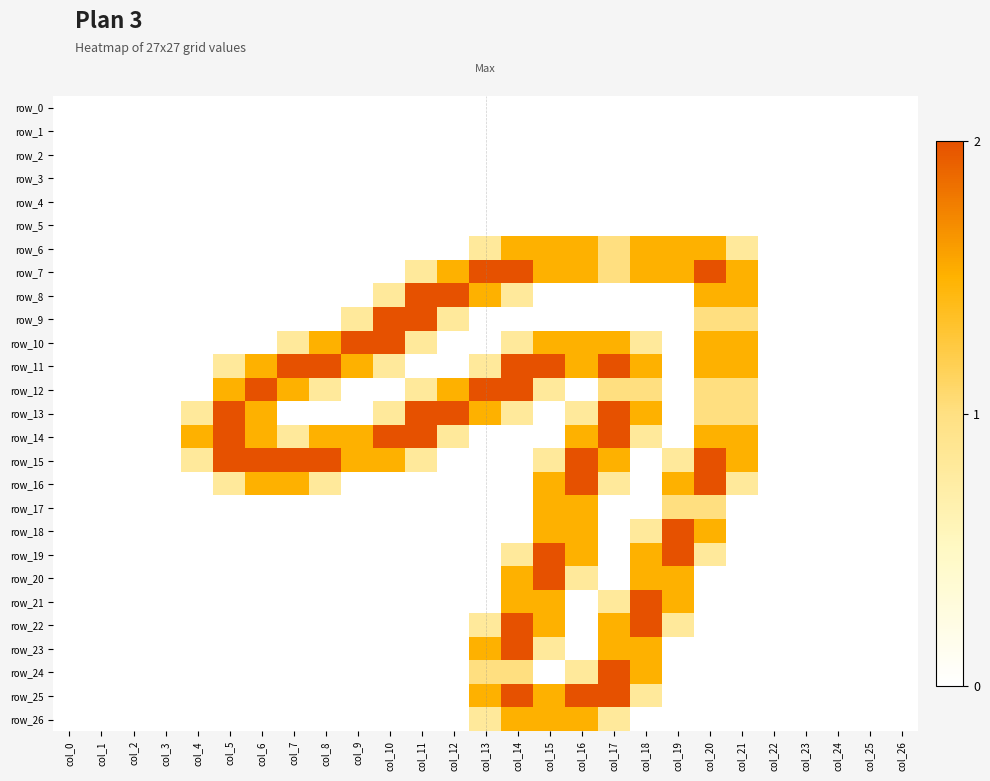

Reading left to right, extract all data points from this chart.

row_0: 0.0	0.0	0.0	0.0	0.0	0.0	0.0	0.0	0.0	0.0	0.0	0.0	0.0	0.0	0.0	0.0	0.0	0.0	0.0	0.0	0.0	0.0	0.0	0.0	0.0	0.0	0.0
row_1: 0.0	0.0	0.0	0.0	0.0	0.0	0.0	0.0	0.0	0.0	0.0	0.0	0.0	0.0	0.0	0.0	0.0	0.0	0.0	0.0	0.0	0.0	0.0	0.0	0.0	0.0	0.0
row_2: 0.0	0.0	0.0	0.0	0.0	0.0	0.0	0.0	0.0	0.0	0.0	0.0	0.0	0.0	0.0	0.0	0.0	0.0	0.0	0.0	0.0	0.0	0.0	0.0	0.0	0.0	0.0
row_3: 0.0	0.0	0.0	0.0	0.0	0.0	0.0	0.0	0.0	0.0	0.0	0.0	0.0	0.0	0.0	0.0	0.0	0.0	0.0	0.0	0.0	0.0	0.0	0.0	0.0	0.0	0.0
row_4: 0.0	0.0	0.0	0.0	0.0	0.0	0.0	0.0	0.0	0.0	0.0	0.0	0.0	0.0	0.0	0.0	0.0	0.0	0.0	0.0	0.0	0.0	0.0	0.0	0.0	0.0	0.0
row_5: 0.0	0.0	0.0	0.0	0.0	0.0	0.0	0.0	0.0	0.0	0.0	0.0	0.0	0.0	0.0	0.0	0.0	0.0	0.0	0.0	0.0	0.0	0.0	0.0	0.0	0.0	0.0
row_6: 0.0	0.0	0.0	0.0	0.0	0.0	0.0	0.0	0.0	0.0	0.0	0.0	0.0	0.8	1.5	1.5	1.5	1.0	1.5	1.5	1.5	0.8	0.0	0.0	0.0	0.0	0.0
row_7: 0.0	0.0	0.0	0.0	0.0	0.0	0.0	0.0	0.0	0.0	0.0	0.8	1.5	2.0	2.0	1.5	1.5	1.0	1.5	1.5	2.0	1.5	0.0	0.0	0.0	0.0	0.0
row_8: 0.0	0.0	0.0	0.0	0.0	0.0	0.0	0.0	0.0	0.0	0.8	2.0	2.0	1.5	0.8	0.0	0.0	0.0	0.0	0.0	1.5	1.5	0.0	0.0	0.0	0.0	0.0
row_9: 0.0	0.0	0.0	0.0	0.0	0.0	0.0	0.0	0.0	0.8	2.0	2.0	0.8	0.0	0.0	0.0	0.0	0.0	0.0	0.0	1.0	1.0	0.0	0.0	0.0	0.0	0.0
row_10: 0.0	0.0	0.0	0.0	0.0	0.0	0.0	0.8	1.5	2.0	2.0	0.8	0.0	0.0	0.8	1.5	1.5	1.5	0.8	0.0	1.5	1.5	0.0	0.0	0.0	0.0	0.0
row_11: 0.0	0.0	0.0	0.0	0.0	0.8	1.5	2.0	2.0	1.5	0.8	0.0	0.0	0.8	2.0	2.0	1.5	2.0	1.5	0.0	1.5	1.5	0.0	0.0	0.0	0.0	0.0
row_12: 0.0	0.0	0.0	0.0	0.0	1.5	2.0	1.5	0.8	0.0	0.0	0.8	1.5	2.0	2.0	0.8	0.0	1.0	1.0	0.0	1.0	1.0	0.0	0.0	0.0	0.0	0.0
row_13: 0.0	0.0	0.0	0.0	0.8	2.0	1.5	0.0	0.0	0.0	0.8	2.0	2.0	1.5	0.8	0.0	0.8	2.0	1.5	0.0	1.0	1.0	0.0	0.0	0.0	0.0	0.0
row_14: 0.0	0.0	0.0	0.0	1.5	2.0	1.5	0.8	1.5	1.5	2.0	2.0	0.8	0.0	0.0	0.0	1.5	2.0	0.8	0.0	1.5	1.5	0.0	0.0	0.0	0.0	0.0
row_15: 0.0	0.0	0.0	0.0	0.8	2.0	2.0	2.0	2.0	1.5	1.5	0.8	0.0	0.0	0.0	0.8	2.0	1.5	0.0	0.8	2.0	1.5	0.0	0.0	0.0	0.0	0.0
row_16: 0.0	0.0	0.0	0.0	0.0	0.8	1.5	1.5	0.8	0.0	0.0	0.0	0.0	0.0	0.0	1.5	2.0	0.8	0.0	1.5	2.0	0.8	0.0	0.0	0.0	0.0	0.0
row_17: 0.0	0.0	0.0	0.0	0.0	0.0	0.0	0.0	0.0	0.0	0.0	0.0	0.0	0.0	0.0	1.5	1.5	0.0	0.0	1.0	1.0	0.0	0.0	0.0	0.0	0.0	0.0
row_18: 0.0	0.0	0.0	0.0	0.0	0.0	0.0	0.0	0.0	0.0	0.0	0.0	0.0	0.0	0.0	1.5	1.5	0.0	0.8	2.0	1.5	0.0	0.0	0.0	0.0	0.0	0.0
row_19: 0.0	0.0	0.0	0.0	0.0	0.0	0.0	0.0	0.0	0.0	0.0	0.0	0.0	0.0	0.8	2.0	1.5	0.0	1.5	2.0	0.8	0.0	0.0	0.0	0.0	0.0	0.0
row_20: 0.0	0.0	0.0	0.0	0.0	0.0	0.0	0.0	0.0	0.0	0.0	0.0	0.0	0.0	1.5	2.0	0.8	0.0	1.5	1.5	0.0	0.0	0.0	0.0	0.0	0.0	0.0
row_21: 0.0	0.0	0.0	0.0	0.0	0.0	0.0	0.0	0.0	0.0	0.0	0.0	0.0	0.0	1.5	1.5	0.0	0.8	2.0	1.5	0.0	0.0	0.0	0.0	0.0	0.0	0.0
row_22: 0.0	0.0	0.0	0.0	0.0	0.0	0.0	0.0	0.0	0.0	0.0	0.0	0.0	0.8	2.0	1.5	0.0	1.5	2.0	0.8	0.0	0.0	0.0	0.0	0.0	0.0	0.0
row_23: 0.0	0.0	0.0	0.0	0.0	0.0	0.0	0.0	0.0	0.0	0.0	0.0	0.0	1.5	2.0	0.8	0.0	1.5	1.5	0.0	0.0	0.0	0.0	0.0	0.0	0.0	0.0
row_24: 0.0	0.0	0.0	0.0	0.0	0.0	0.0	0.0	0.0	0.0	0.0	0.0	0.0	1.0	1.0	0.0	0.8	2.0	1.5	0.0	0.0	0.0	0.0	0.0	0.0	0.0	0.0
row_25: 0.0	0.0	0.0	0.0	0.0	0.0	0.0	0.0	0.0	0.0	0.0	0.0	0.0	1.5	2.0	1.5	2.0	2.0	0.8	0.0	0.0	0.0	0.0	0.0	0.0	0.0	0.0
row_26: 0.0	0.0	0.0	0.0	0.0	0.0	0.0	0.0	0.0	0.0	0.0	0.0	0.0	0.8	1.5	1.5	1.5	0.8	0.0	0.0	0.0	0.0	0.0	0.0	0.0	0.0	0.0